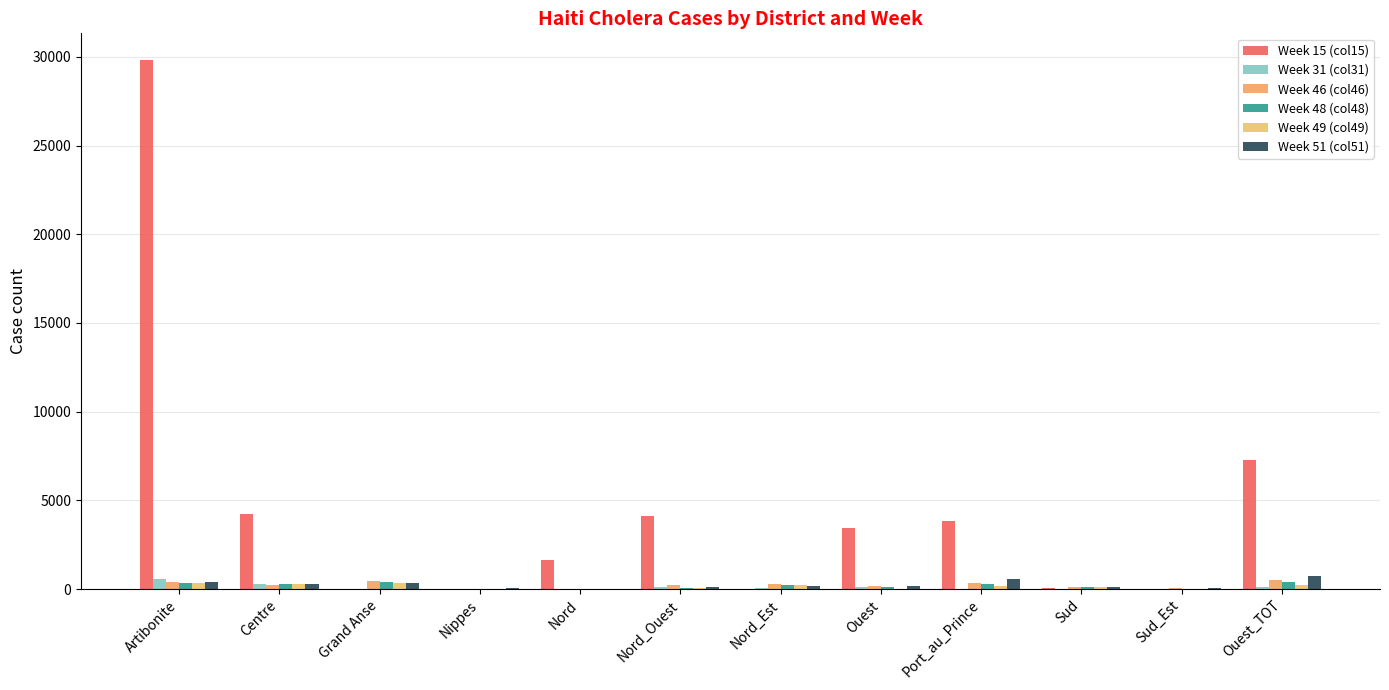

At which category is the sum across all series the highest?

Artibonite